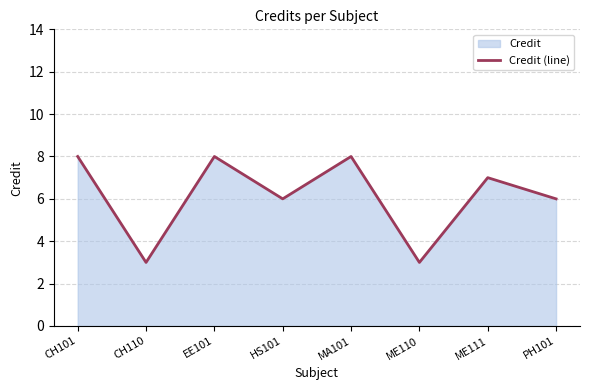

How many values are between 6 and 8?

6